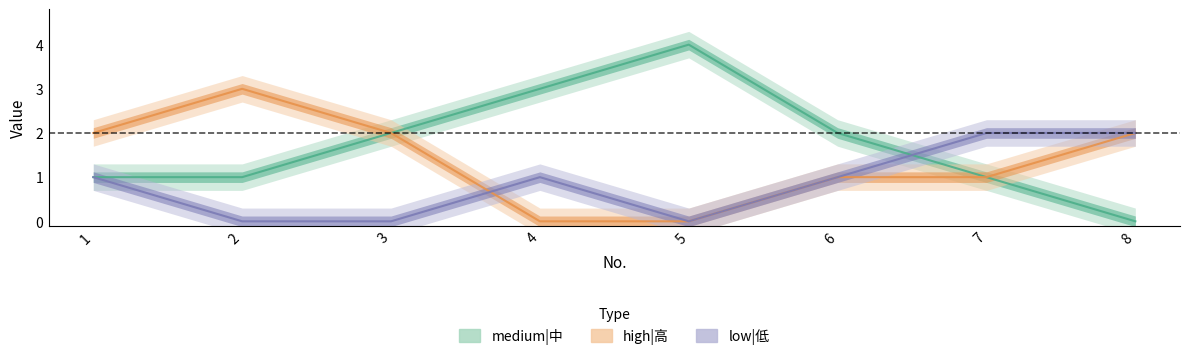

What is the total value across all series at 4?

4